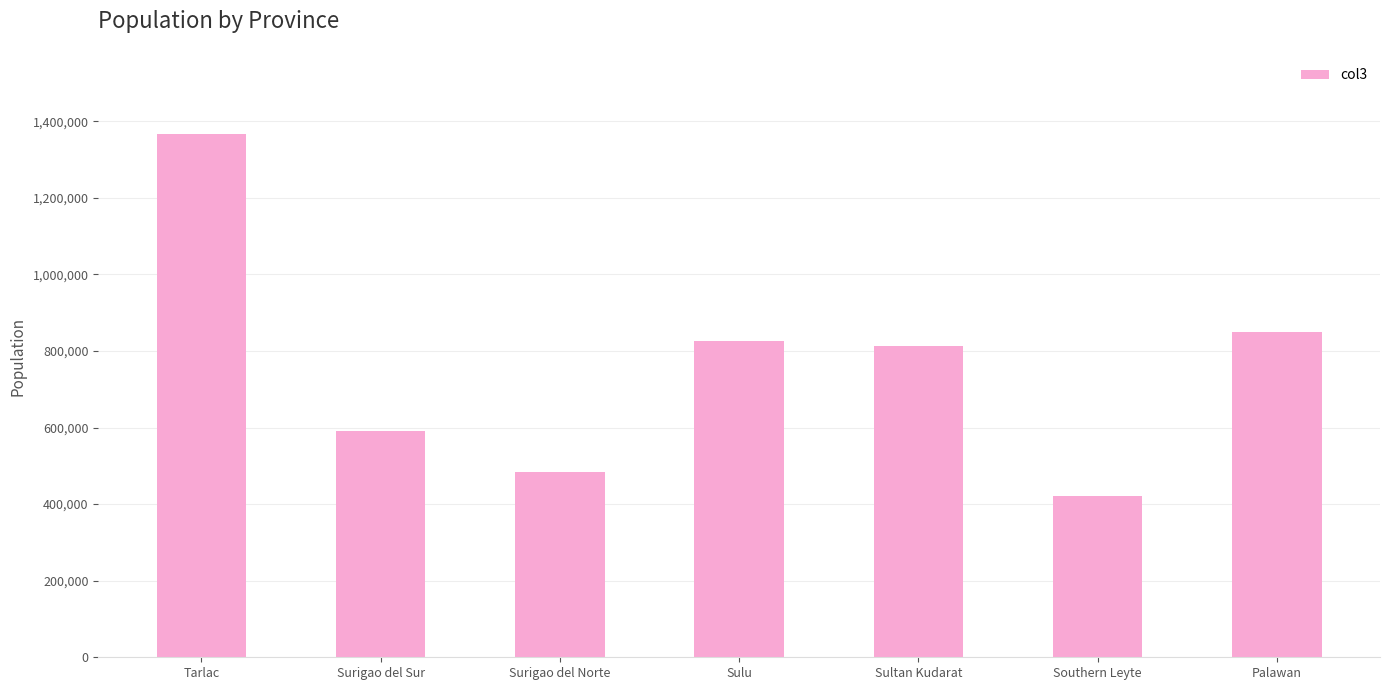

The value at Surigao del Norte is 485088. True or false?

True